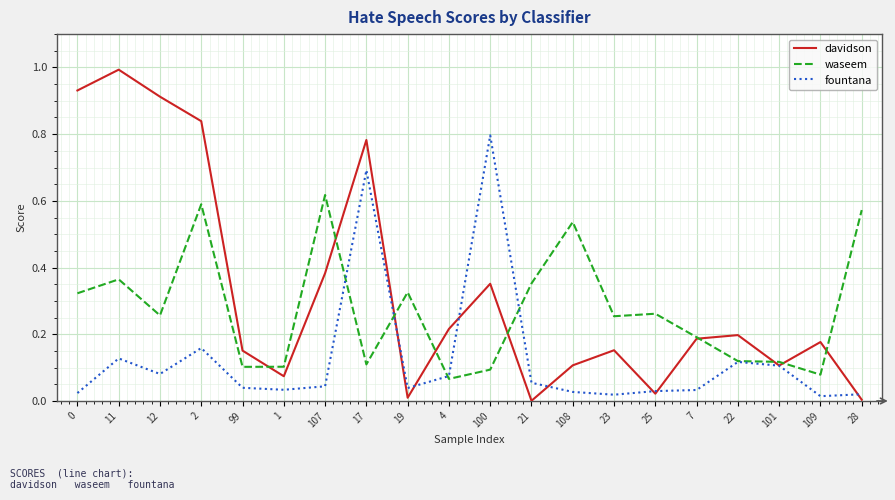

True or false: fountana has a value of 0.0 at 7.

True